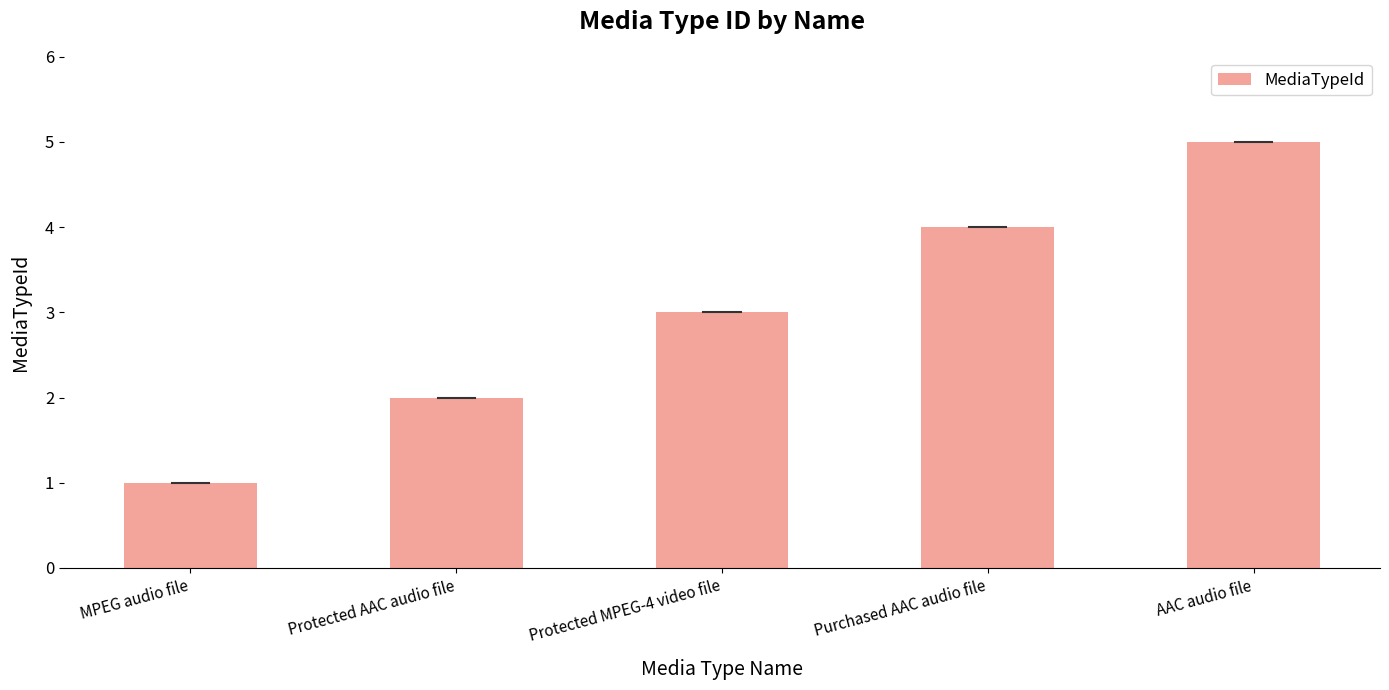

How many distinct data groups are displayed?

1